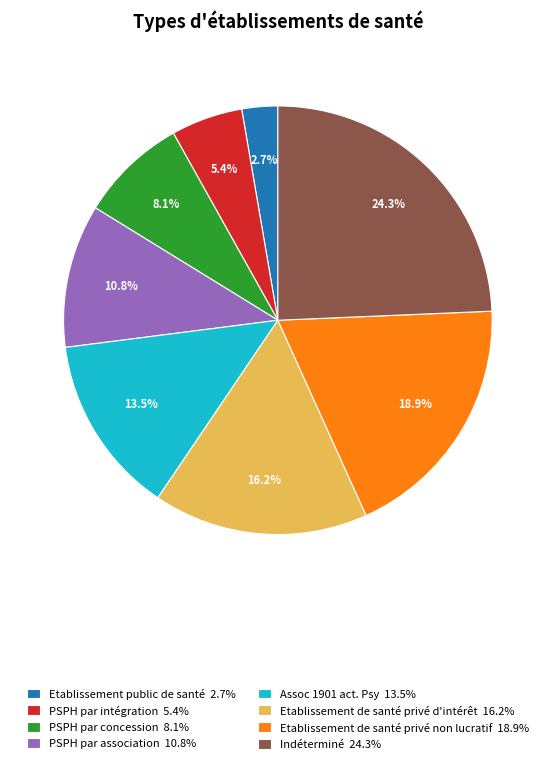

Which slice is the largest?

Indéterminé